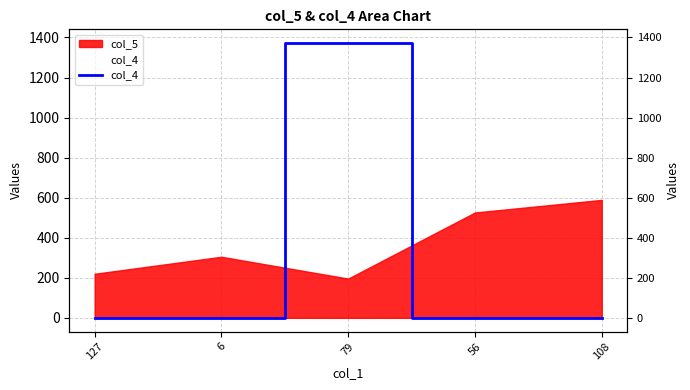

What is the greatest value displayed?

1372